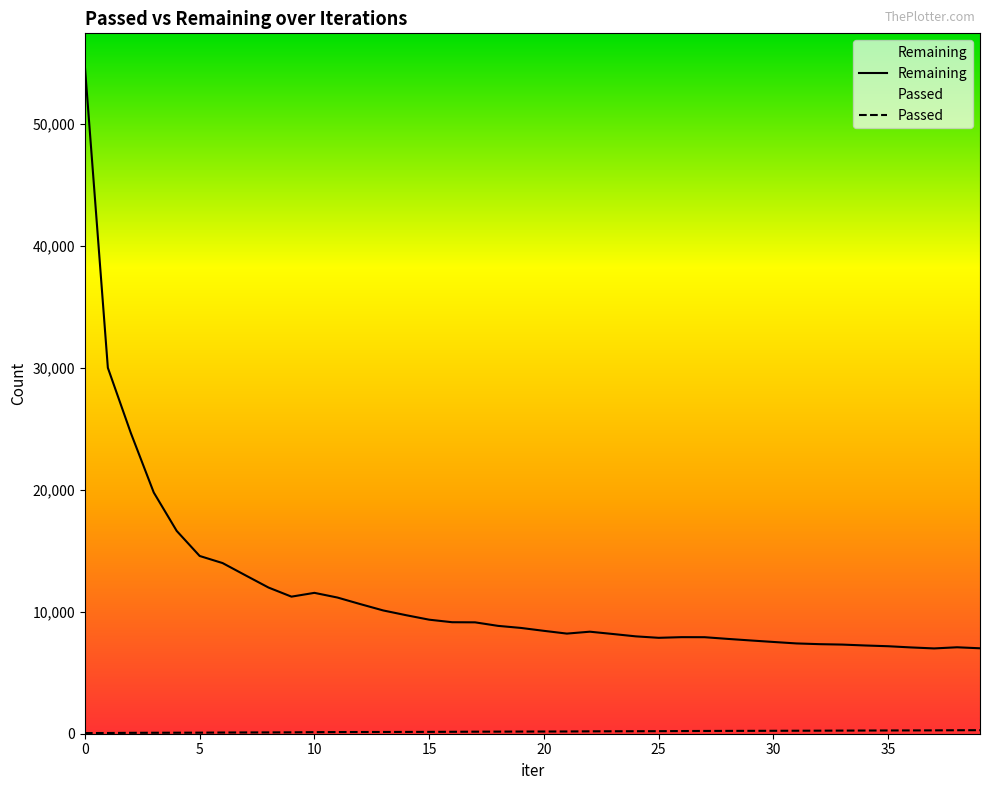

True or false: Remaining has a value of 4749 at 25.

False